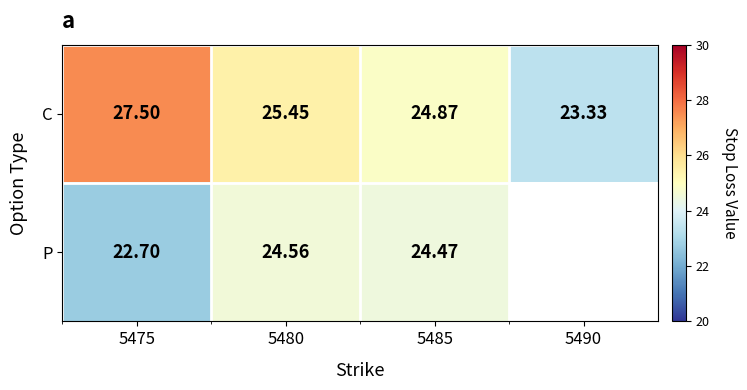

Count the number of categories in the chart.

4